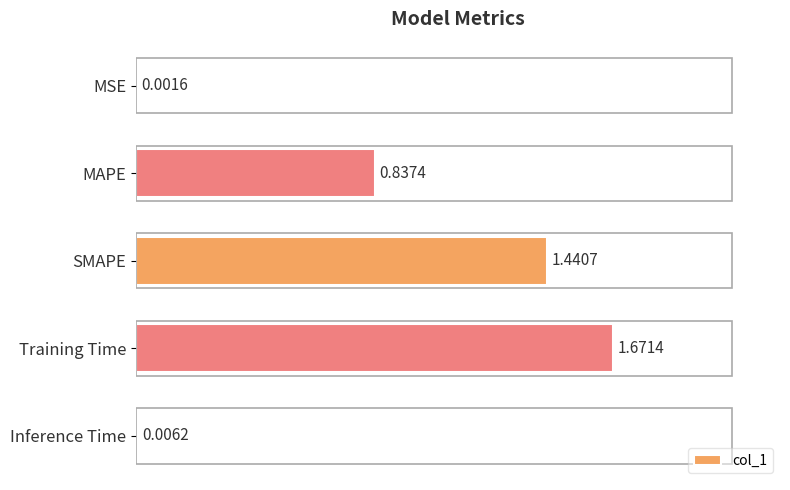

At which label is the value closest to 0?

MSE